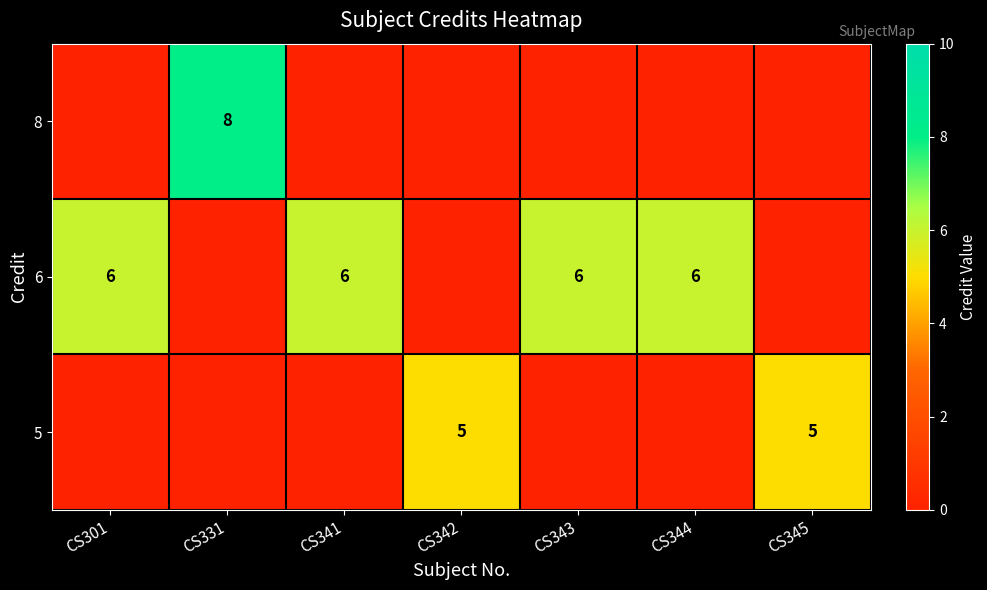

What is the spread (max minus min) of values at CS343?

6